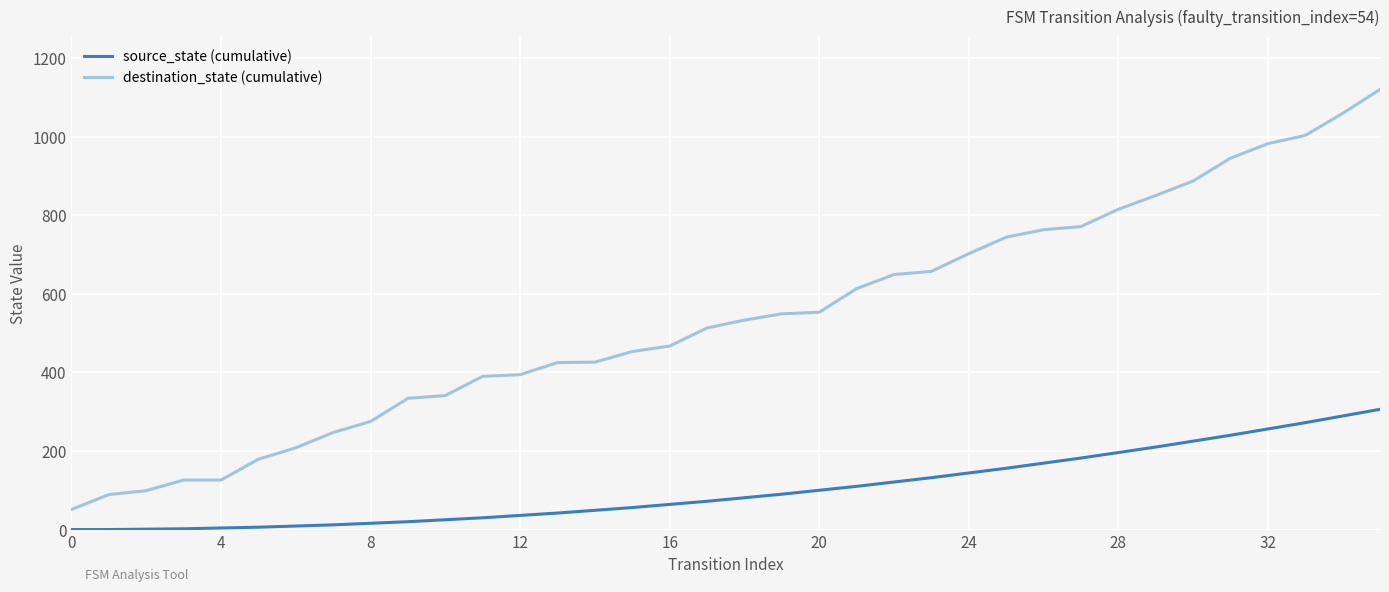

True or false: source_state (cumulative) and destination_state (cumulative) intersect in this chart.

False